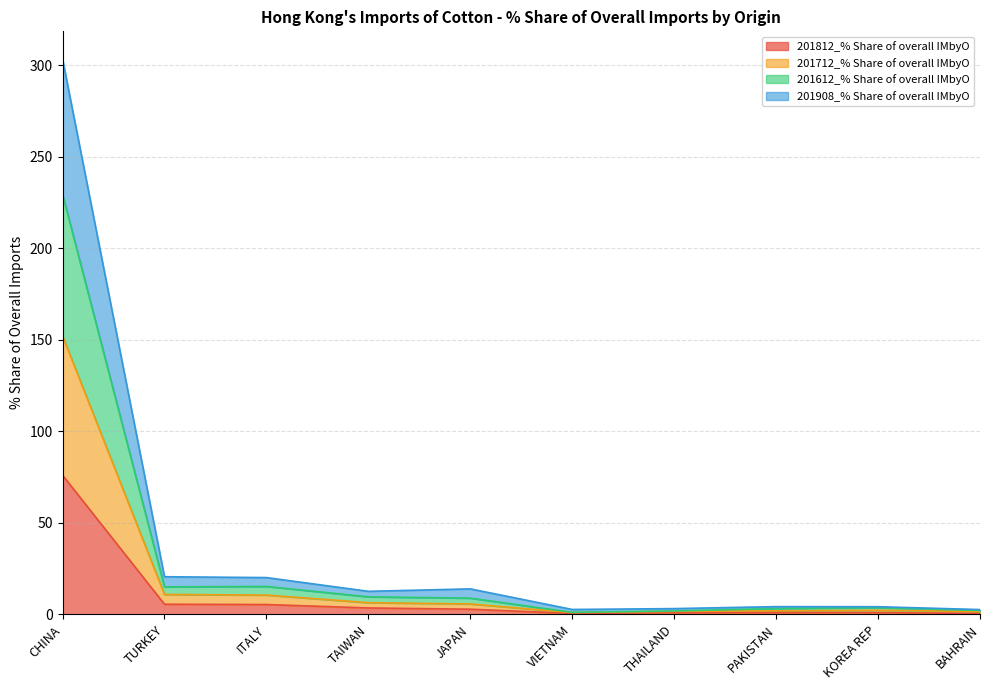

What position from the right is CHINA?

10